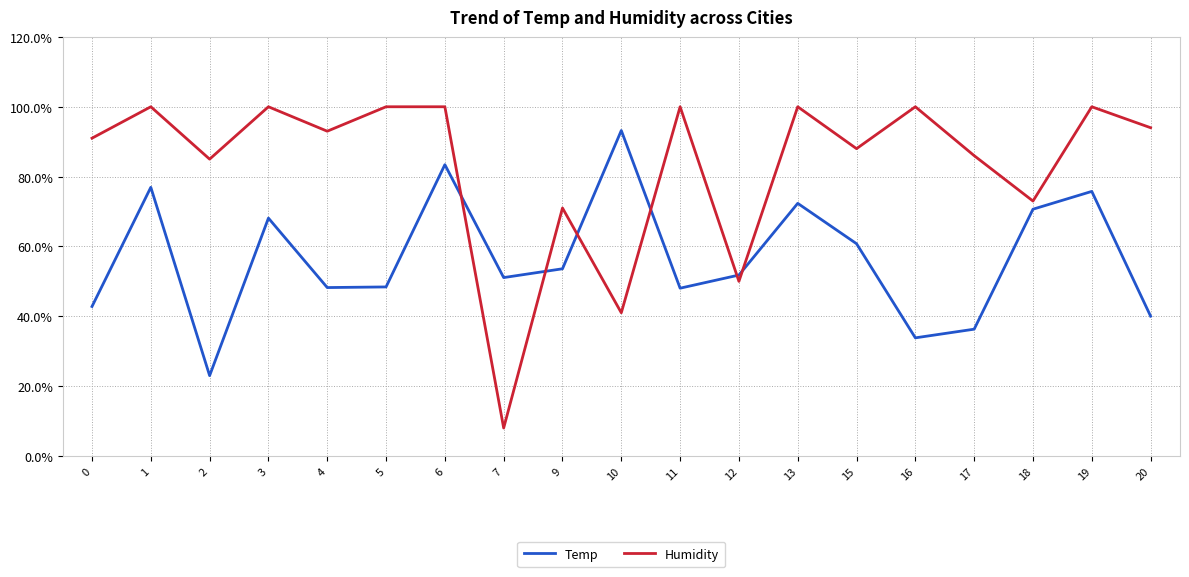

What is the difference between the highest and lowest values at 15?

27.2